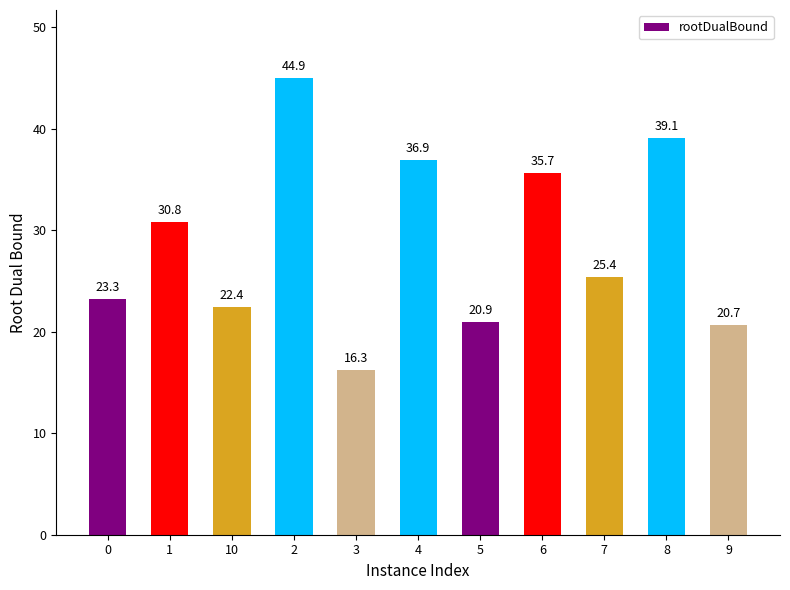

At which category does the chart reach its minimum across all series?

3